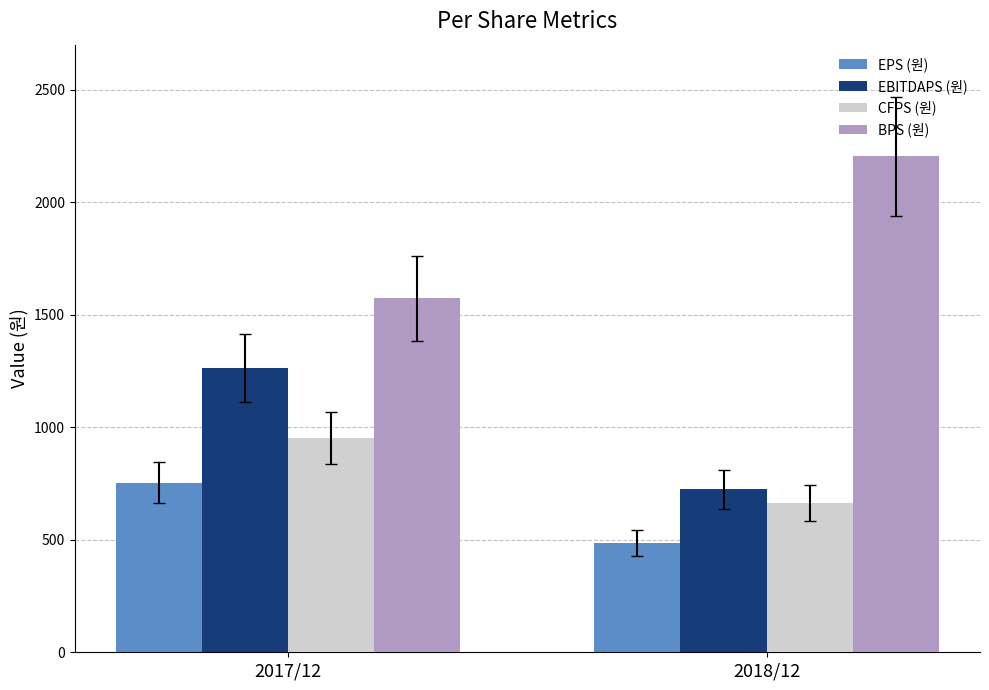

Which category has the lowest value in the EPS (원) series?

2018/12